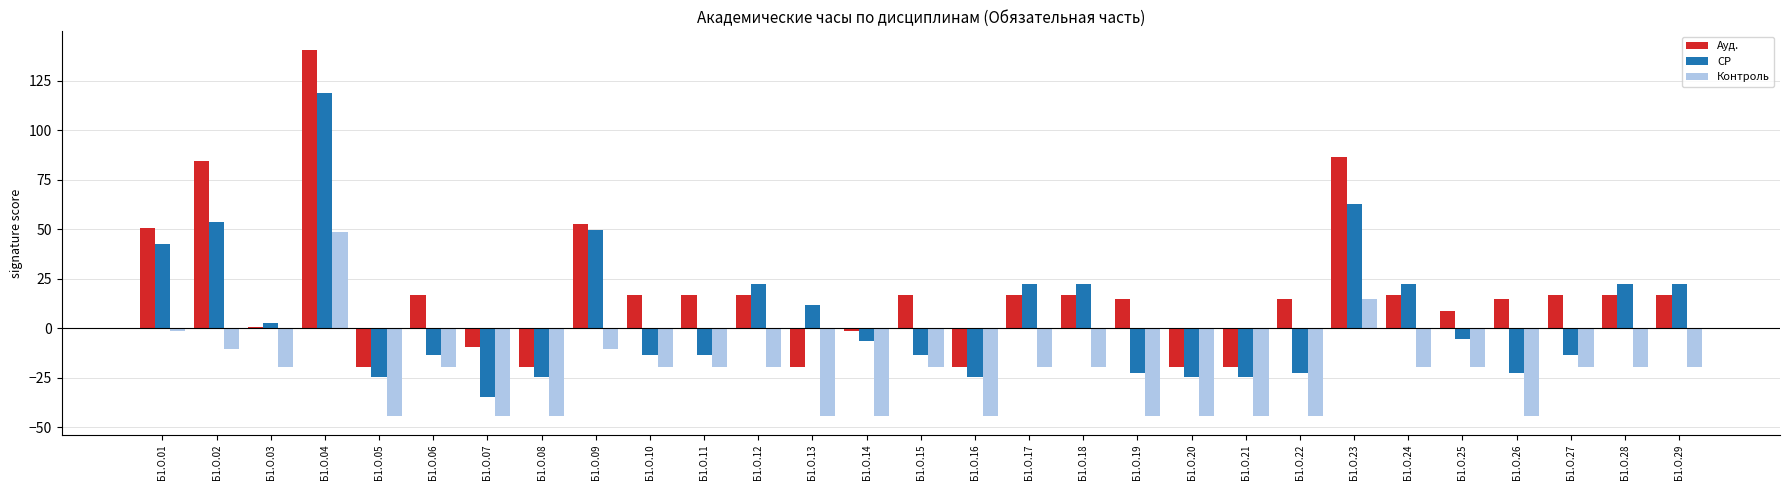

What is the sum of all Контроль values?

-699.0